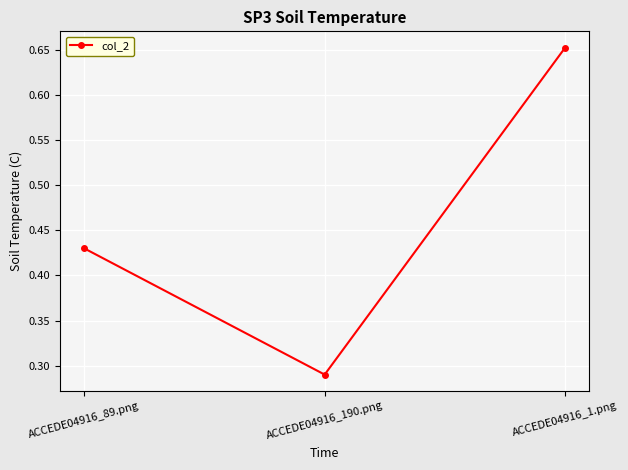

Rank the categories by value from lowest to highest.

ACCEDE04916_190.png, ACCEDE04916_89.png, ACCEDE04916_1.png